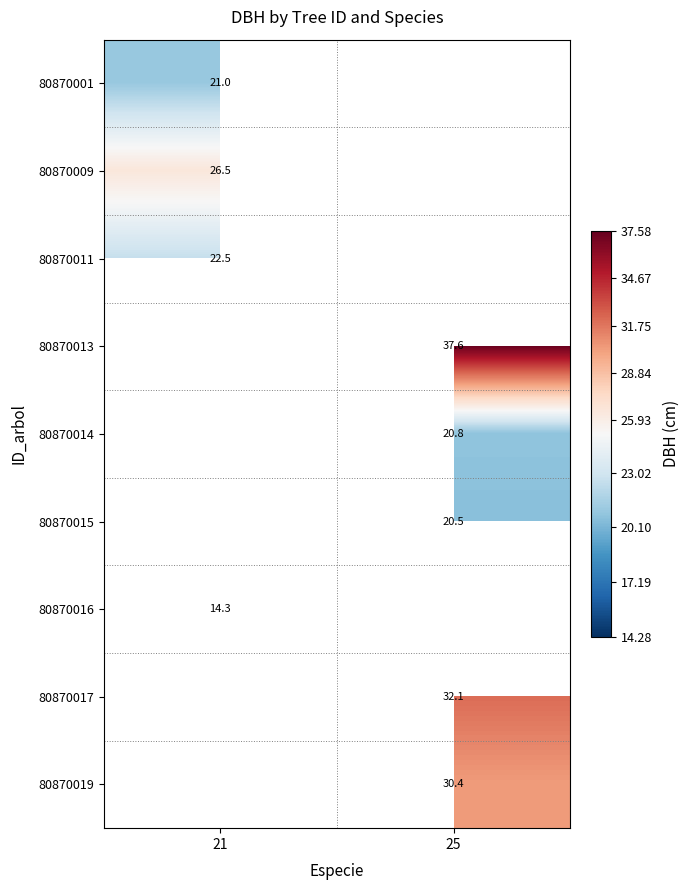

What is the spread (max minus min) of values at 21?

12.3